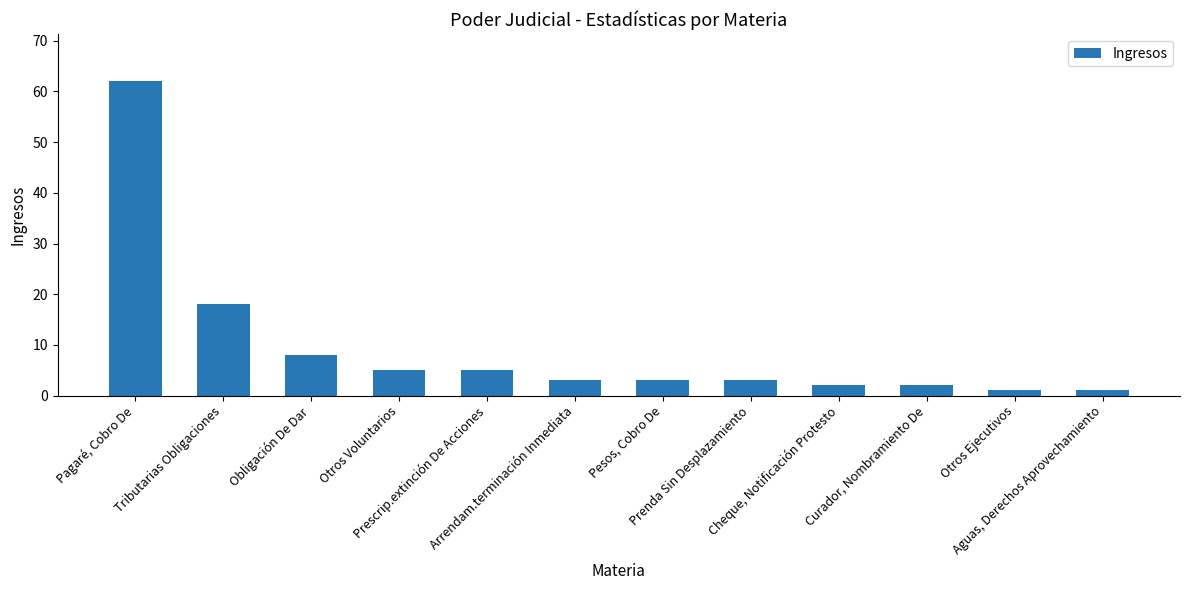

What is the difference between the maximum and minimum values?

61